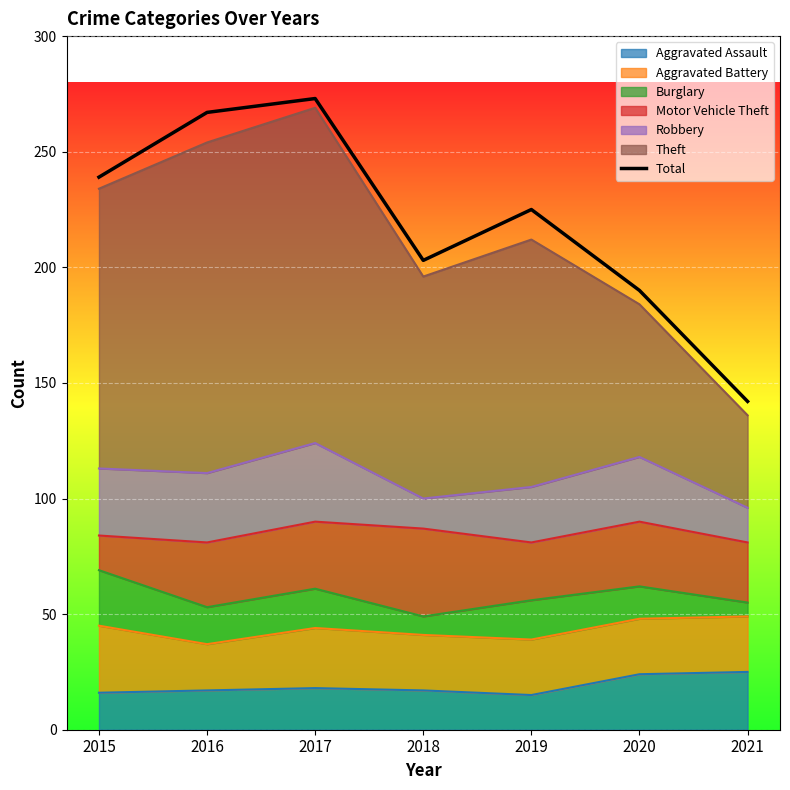

What is the sum of the values at 2017 and 2016?

540